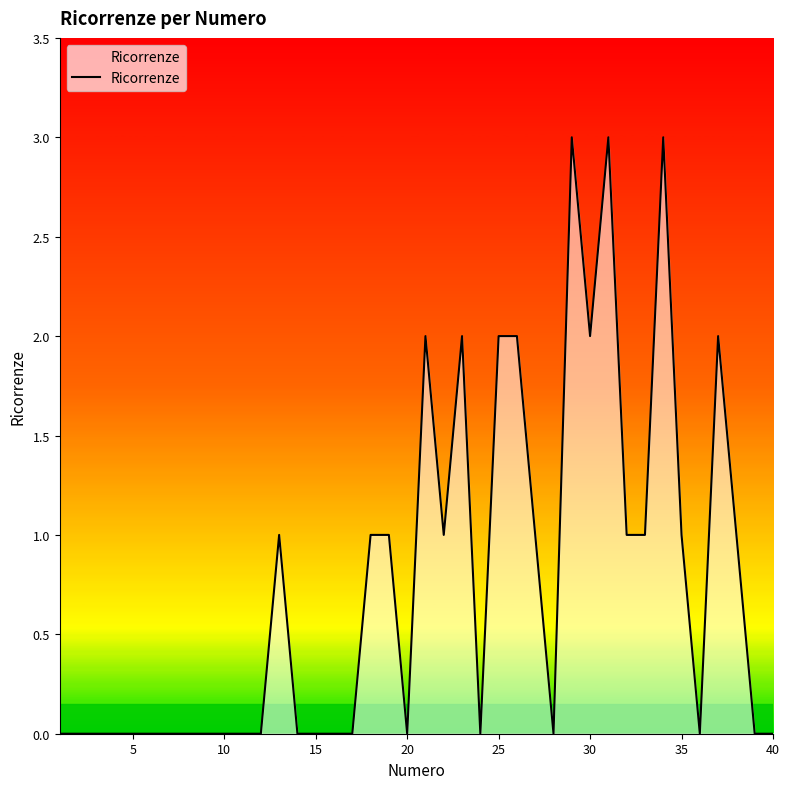

What is the greatest value displayed?

3